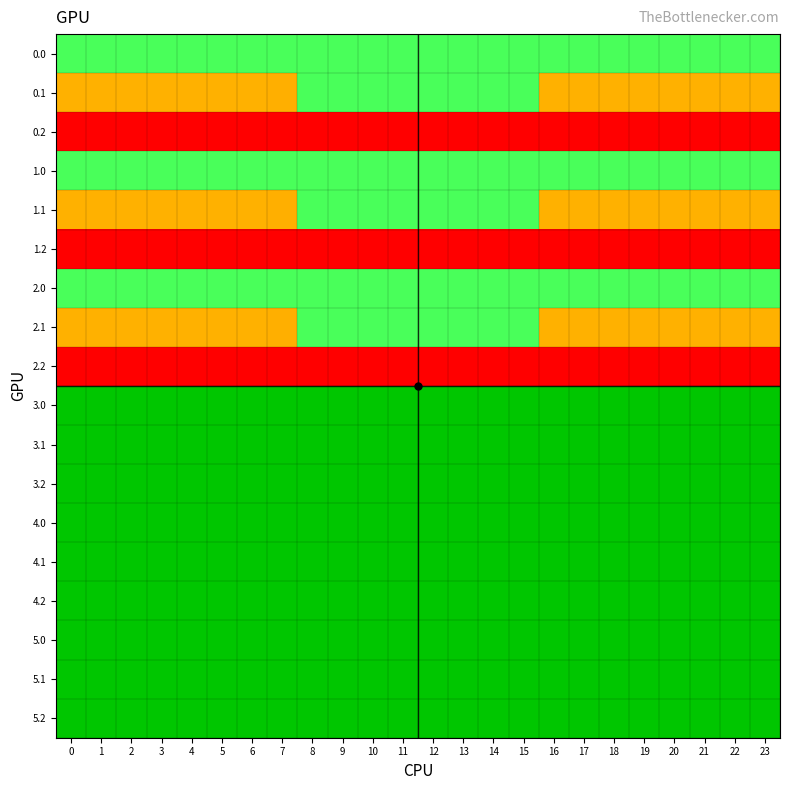

Reading left to right, transcribe all the data shown in this chart.

0.0: 0=50.2	1=50.2	2=50.2	3=50.2	4=50.2	5=50.2	6=50.2	7=50.2	8=50.2	9=50.2	10=50.2	11=50.2	12=50.2	13=50.2	14=50.2	15=50.2	16=50.2	17=50.2	18=50.2	19=50.2	20=50.2	21=50.2	22=50.2	23=50.2
0.1: 0=120.0	1=120.0	2=120.0	3=120.0	4=120.0	5=120.0	6=120.0	7=121.4	8=50.2	9=50.2	10=50.2	11=50.2	12=50.2	13=50.2	14=50.2	15=50.2	16=120.0	17=120.0	18=120.0	19=120.0	20=120.0	21=120.0	22=120.0	23=120.0
0.2: 0=240.0	1=240.0	2=240.0	3=240.0	4=240.0	5=240.0	6=240.0	7=240.0	8=240.0	9=240.0	10=240.0	11=240.0	12=240.0	13=240.0	14=240.0	15=240.0	16=240.0	17=240.0	18=240.0	19=240.0	20=240.0	21=240.0	22=240.0	23=240.0
1.0: 0=50.2	1=50.2	2=50.2	3=50.2	4=50.2	5=50.2	6=50.2	7=50.2	8=50.2	9=50.2	10=50.2	11=50.2	12=50.2	13=50.2	14=50.2	15=50.2	16=50.2	17=50.2	18=50.2	19=50.2	20=50.2	21=50.2	22=50.2	23=50.2
1.1: 0=120.0	1=120.0	2=120.0	3=120.0	4=120.0	5=120.0	6=120.0	7=121.4	8=50.2	9=50.2	10=50.2	11=50.2	12=50.2	13=50.2	14=50.2	15=50.2	16=120.0	17=120.0	18=120.0	19=120.0	20=120.0	21=120.0	22=120.0	23=120.0
1.2: 0=240.0	1=240.0	2=240.0	3=240.0	4=240.0	5=240.0	6=240.0	7=240.0	8=240.0	9=240.0	10=240.0	11=240.0	12=240.0	13=240.0	14=240.0	15=240.0	16=240.0	17=240.0	18=240.0	19=240.0	20=240.0	21=240.0	22=240.0	23=240.0
2.0: 0=50.2	1=50.2	2=50.2	3=50.2	4=50.2	5=50.2	6=50.2	7=50.2	8=50.2	9=50.2	10=50.2	11=50.2	12=50.2	13=50.2	14=50.2	15=50.2	16=50.2	17=50.2	18=50.2	19=50.2	20=50.2	21=50.2	22=50.2	23=50.2
2.1: 0=120.0	1=120.0	2=120.0	3=120.0	4=120.0	5=120.0	6=120.0	7=121.4	8=50.2	9=50.2	10=50.2	11=50.2	12=50.2	13=50.2	14=50.2	15=50.2	16=120.0	17=120.0	18=120.0	19=120.0	20=120.0	21=120.0	22=120.0	23=120.0
2.2: 0=240.0	1=240.0	2=240.0	3=240.0	4=240.0	5=240.0	6=240.0	7=240.0	8=240.0	9=240.0	10=240.0	11=240.0	12=240.0	13=240.0	14=240.0	15=240.0	16=240.0	17=240.0	18=240.0	19=240.0	20=240.0	21=240.0	22=240.0	23=240.0
3.0: 0=0.0	1=0.0	2=0.0	3=0.0	4=0.0	5=0.0	6=0.0	7=0.0	8=0.0	9=0.0	10=0.0	11=0.0	12=0.0	13=0.0	14=0.0	15=0.0	16=0.0	17=0.0	18=0.0	19=0.0	20=0.0	21=0.0	22=0.0	23=0.0
3.1: 0=0.0	1=0.0	2=0.0	3=0.0	4=0.0	5=0.0	6=0.0	7=0.0	8=0.0	9=0.0	10=0.0	11=0.0	12=0.0	13=0.0	14=0.0	15=0.0	16=0.0	17=0.0	18=0.0	19=0.0	20=0.0	21=0.0	22=0.0	23=0.0
3.2: 0=0.0	1=0.0	2=0.0	3=0.0	4=0.0	5=0.0	6=0.0	7=0.0	8=0.0	9=0.0	10=0.0	11=0.0	12=0.0	13=0.0	14=0.0	15=0.0	16=0.0	17=0.0	18=0.0	19=0.0	20=0.0	21=0.0	22=0.0	23=0.0
4.0: 0=0.0	1=0.0	2=0.0	3=0.0	4=0.0	5=0.0	6=0.0	7=0.0	8=0.0	9=0.0	10=0.0	11=0.0	12=0.0	13=0.0	14=0.0	15=0.0	16=0.0	17=0.0	18=0.0	19=0.0	20=0.0	21=0.0	22=0.0	23=0.0
4.1: 0=0.0	1=0.0	2=0.0	3=0.0	4=0.0	5=0.0	6=0.0	7=0.0	8=0.0	9=0.0	10=0.0	11=0.0	12=0.0	13=0.0	14=0.0	15=0.0	16=0.0	17=0.0	18=0.0	19=0.0	20=0.0	21=0.0	22=0.0	23=0.0
4.2: 0=0.0	1=0.0	2=0.0	3=0.0	4=0.0	5=0.0	6=0.0	7=0.0	8=0.0	9=0.0	10=0.0	11=0.0	12=0.0	13=0.0	14=0.0	15=0.0	16=0.0	17=0.0	18=0.0	19=0.0	20=0.0	21=0.0	22=0.0	23=0.0
5.0: 0=0.0	1=0.0	2=0.0	3=0.0	4=0.0	5=0.0	6=0.0	7=0.0	8=0.0	9=0.0	10=0.0	11=0.0	12=0.0	13=0.0	14=0.0	15=0.0	16=0.0	17=0.0	18=0.0	19=0.0	20=0.0	21=0.0	22=0.0	23=0.0
5.1: 0=0.0	1=0.0	2=0.0	3=0.0	4=0.0	5=0.0	6=0.0	7=0.0	8=0.0	9=0.0	10=0.0	11=0.0	12=0.0	13=0.0	14=0.0	15=0.0	16=0.0	17=0.0	18=0.0	19=0.0	20=0.0	21=0.0	22=0.0	23=0.0
5.2: 0=0.0	1=0.0	2=0.0	3=0.0	4=0.0	5=0.0	6=0.0	7=0.0	8=0.0	9=0.0	10=0.0	11=0.0	12=0.0	13=0.0	14=0.0	15=0.0	16=0.0	17=0.0	18=0.0	19=0.0	20=0.0	21=0.0	22=0.0	23=0.0